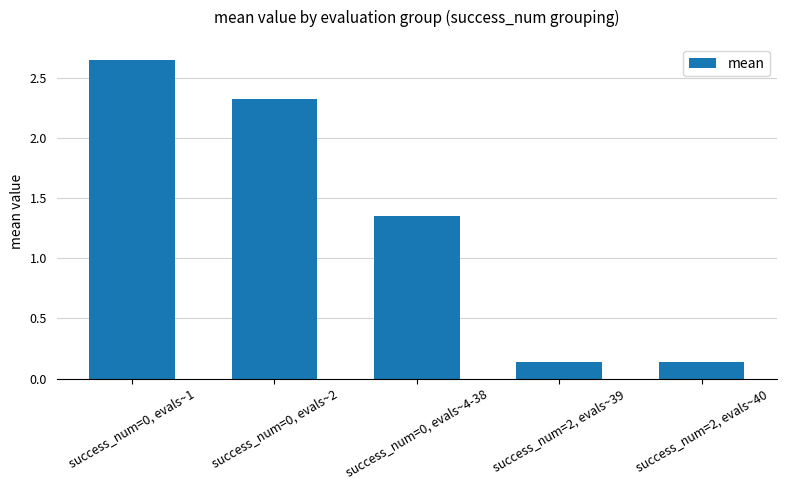

What is the difference between the maximum and second lowest values?

2.5